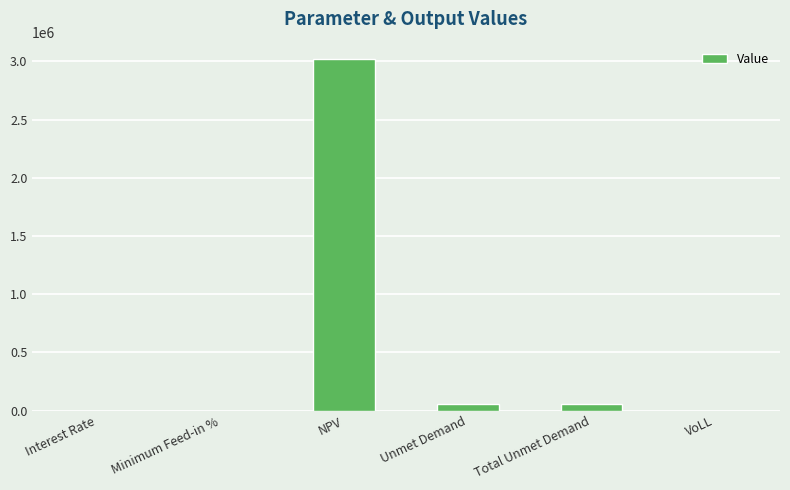

What is the approximate value at NPV?

3018896.1